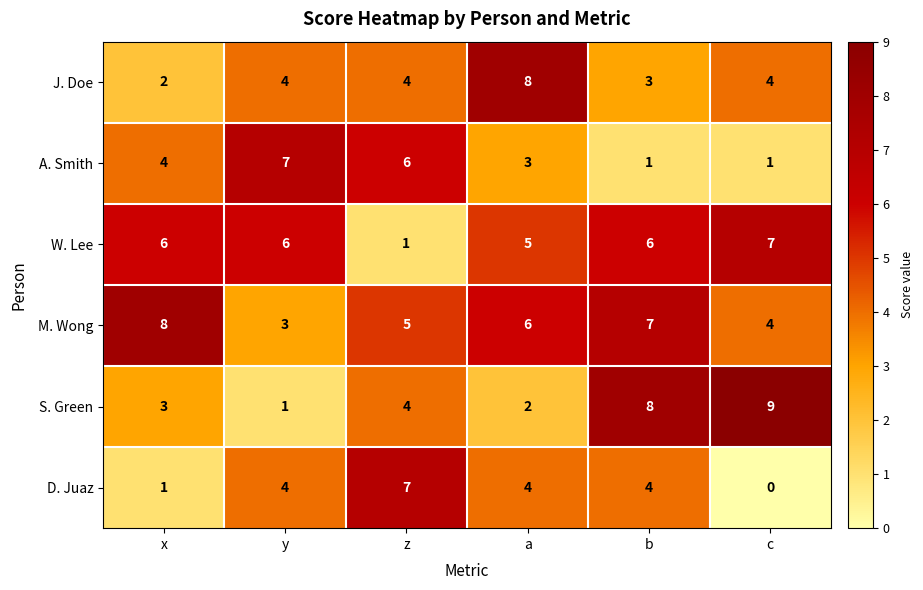

What is the total value across all series at z?

27